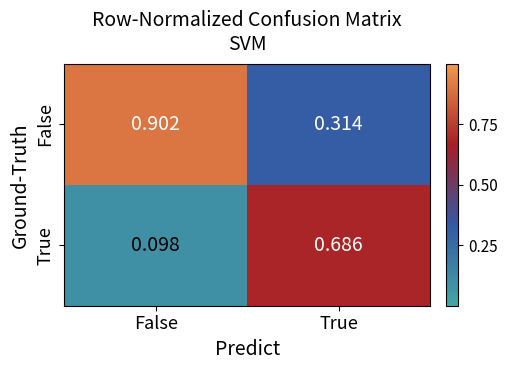

At True, list the series in order from largest to smallest.

True, False